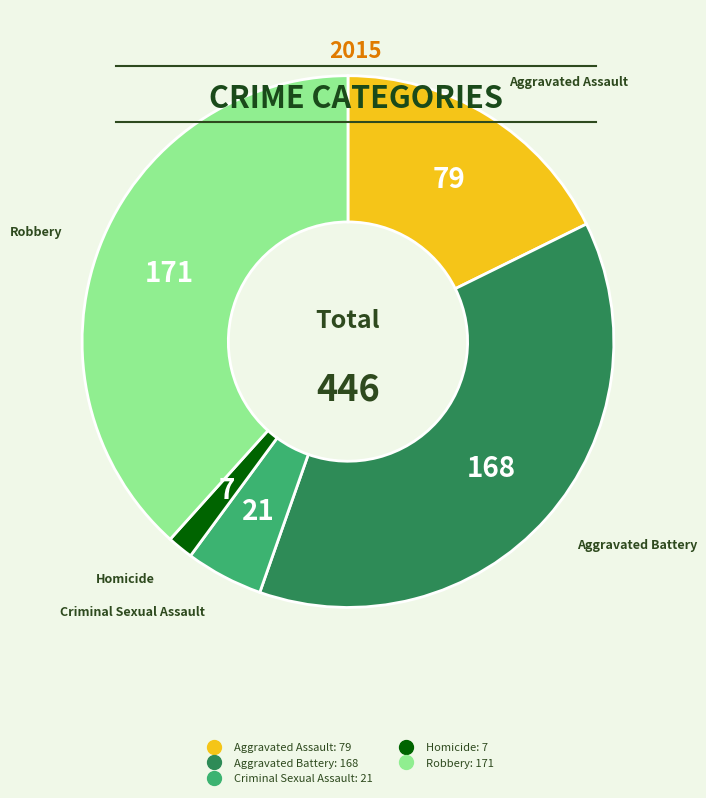

Does any single category account for the majority?

No